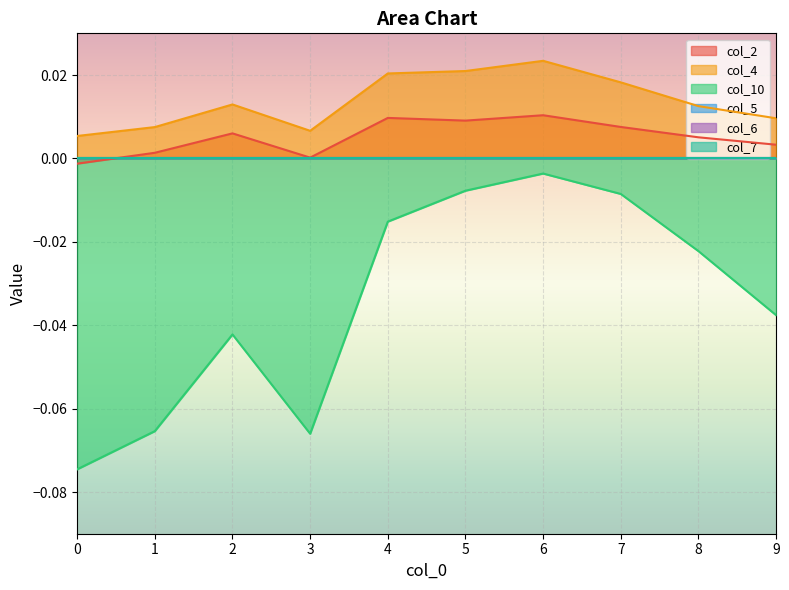

The col_4 series shows 0.0 at 4. True or false?

False